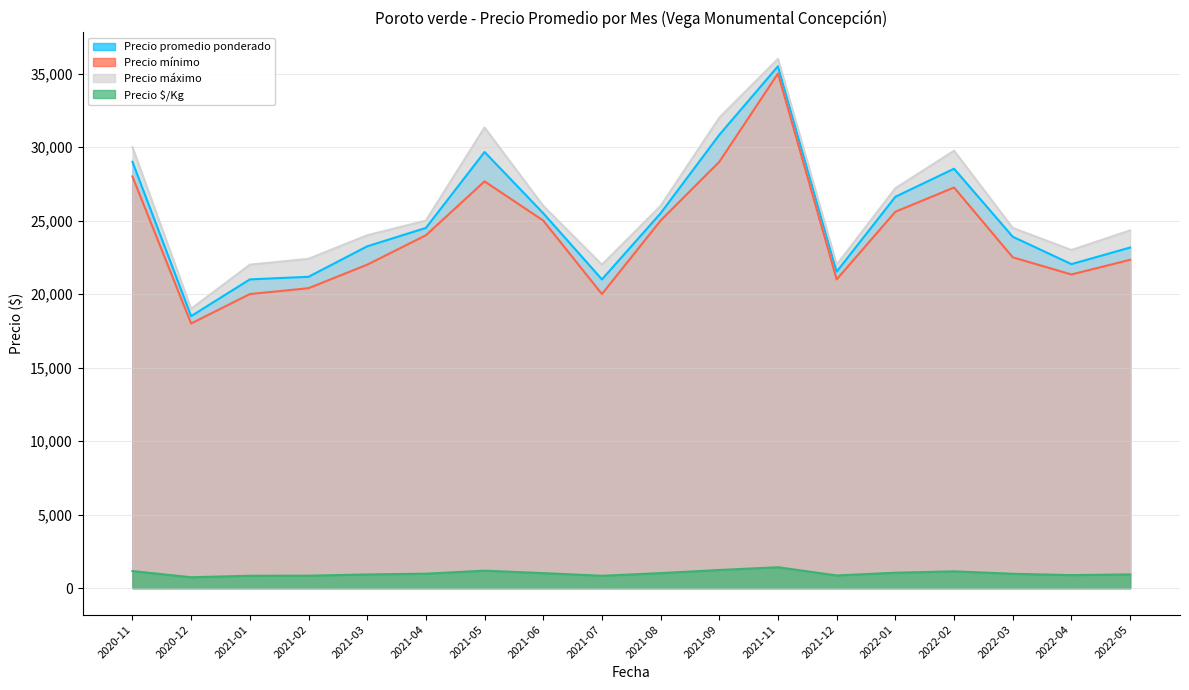

The Precio máximo series shows 22400 at 2021-02. True or false?

True